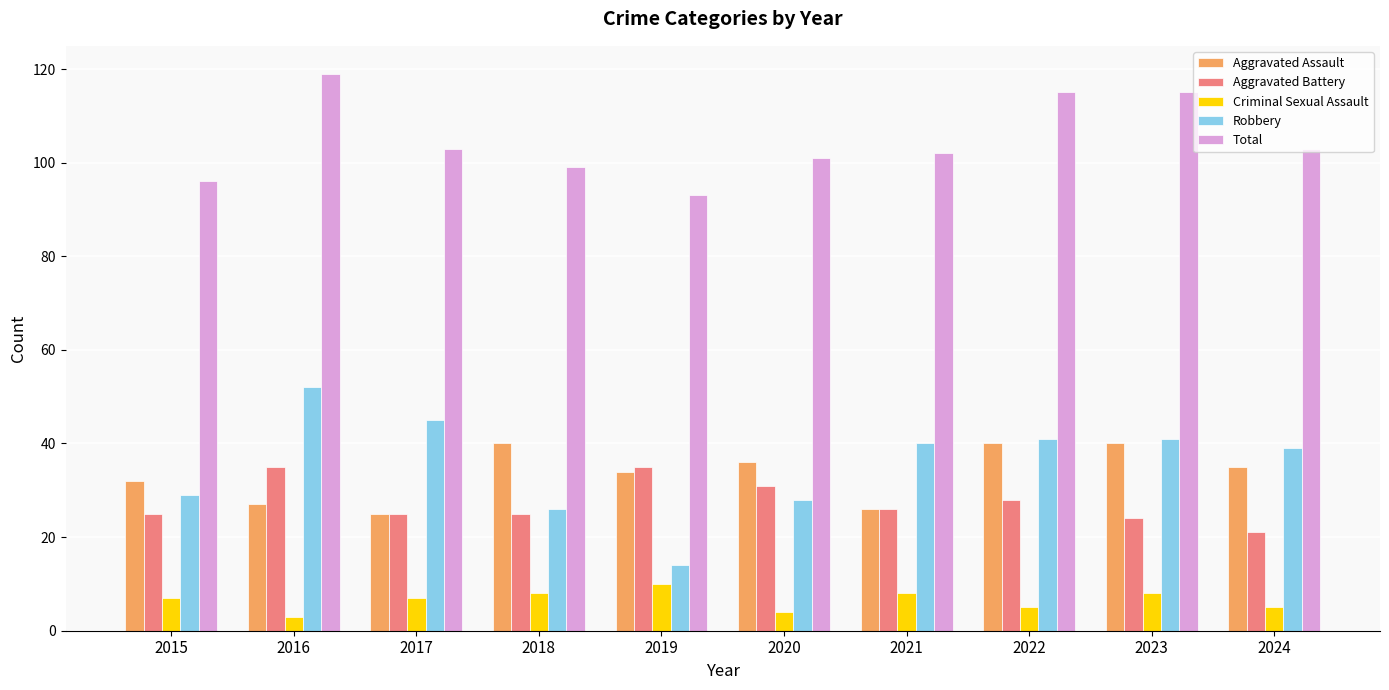

Which series has the largest total across all categories?

Total